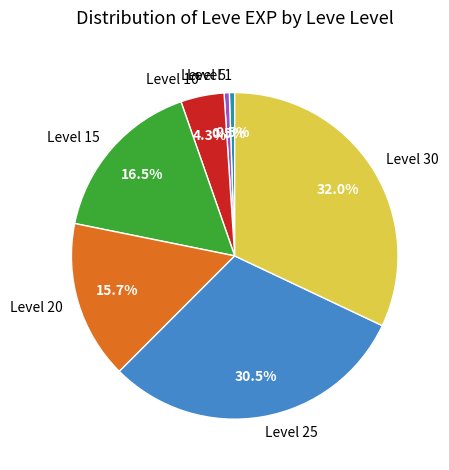

Between Level 1 and Level 15, which is larger?

Level 15